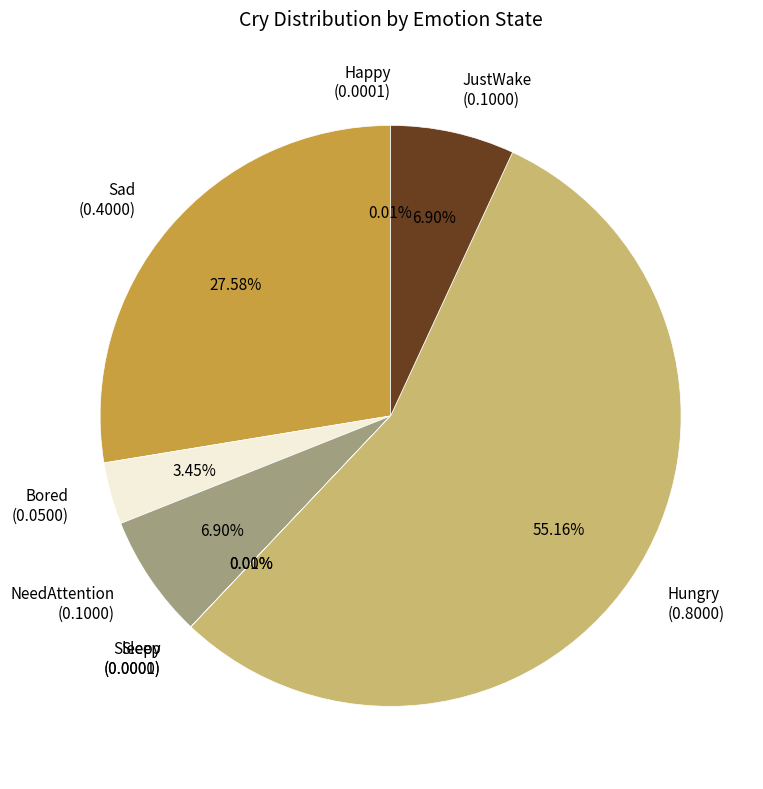

Which category accounts for the majority?

Hungry (0.8000)